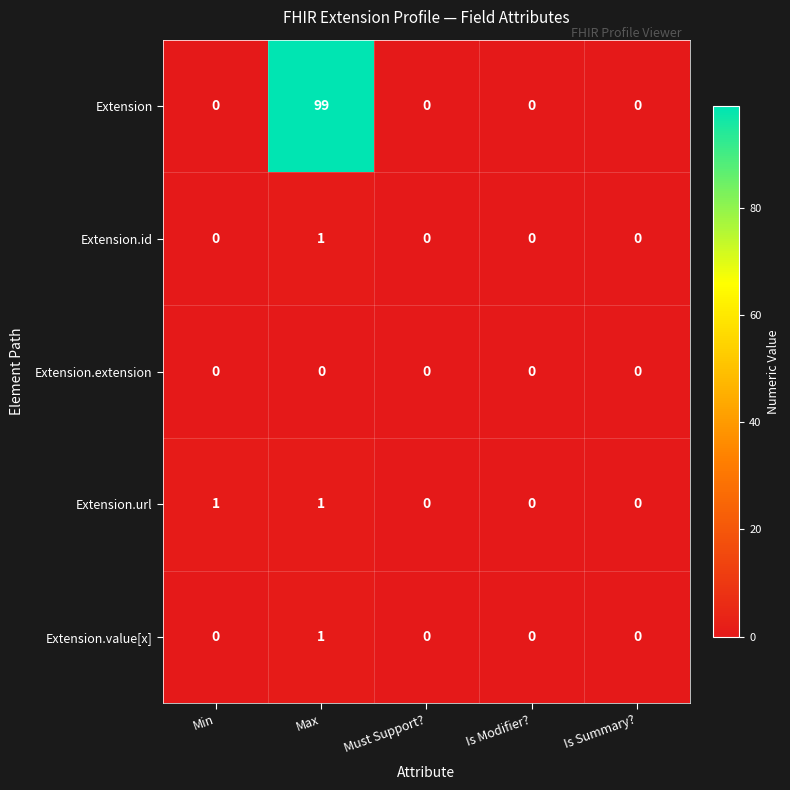

True or false: Extension.url has a value of 0 at Is Summary?.

True